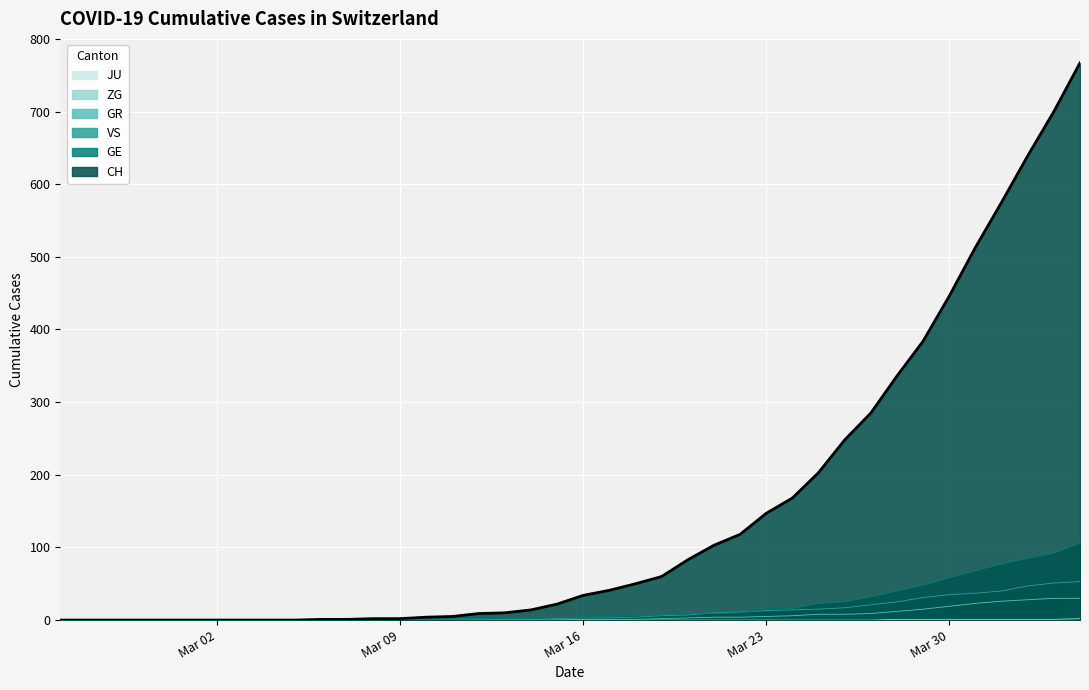

Is it true that GE equals 58 at Mar 30?

True